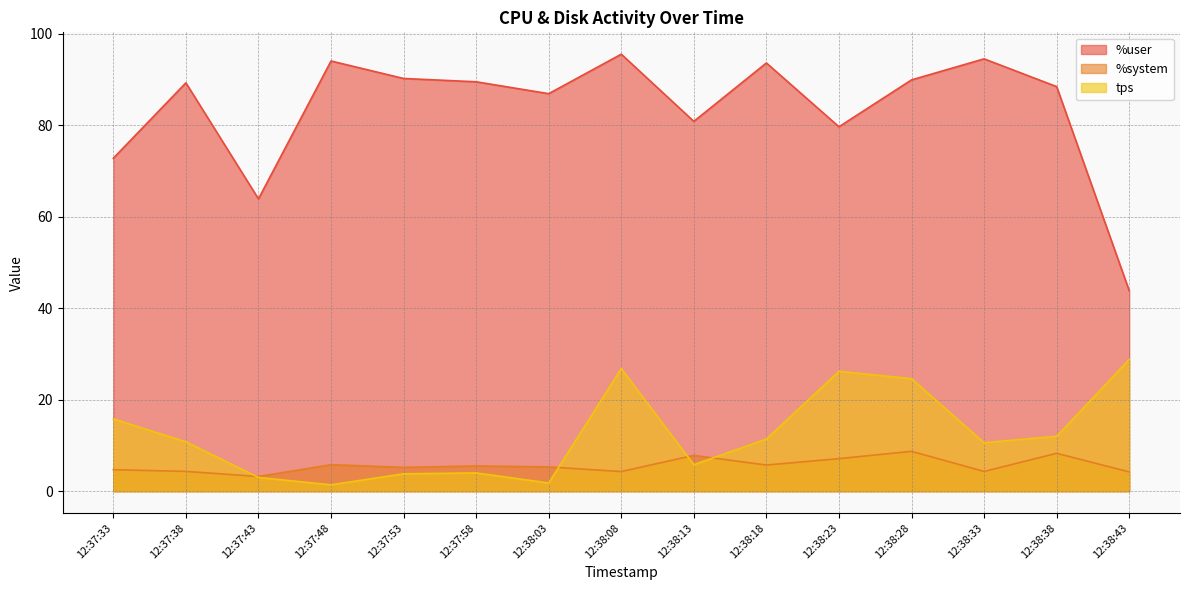

Read the %user value at 12:38:03.

86.9